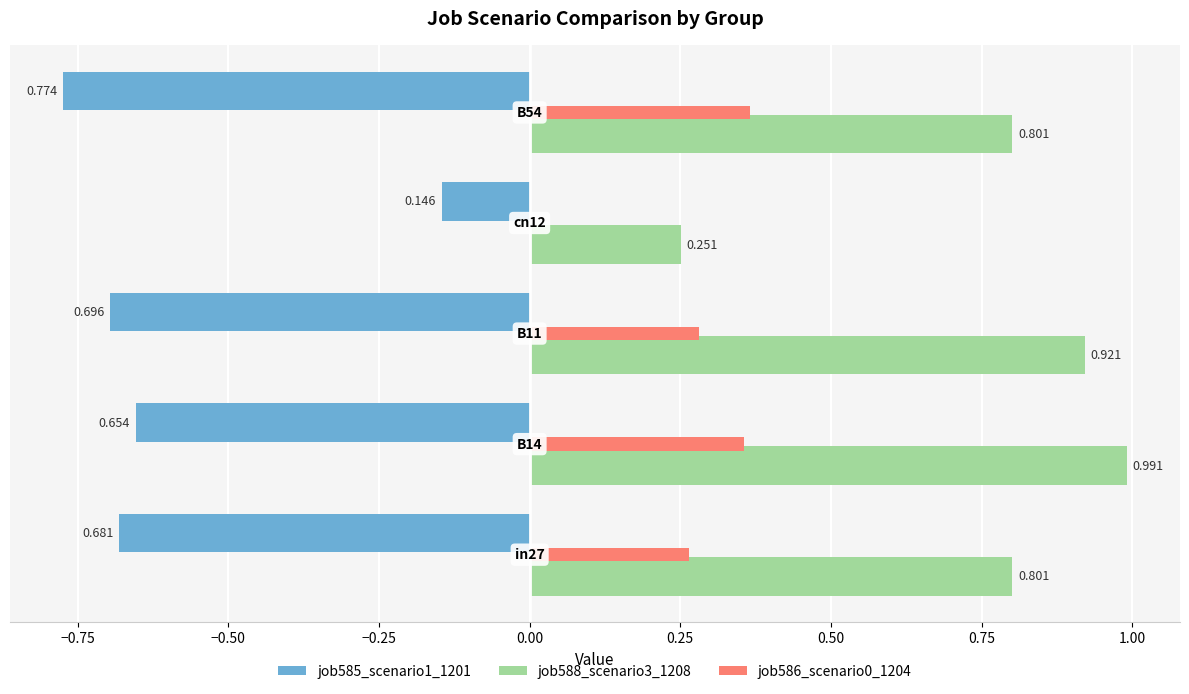

What are all the series names shown in the legend?

job585_scenario1_1201, job588_scenario3_1208, job586_scenario0_1204